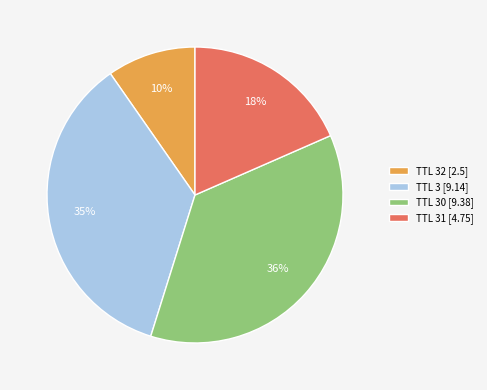

The TTL 32 [2.5] slice represents 10% of the pie. True or false?

True